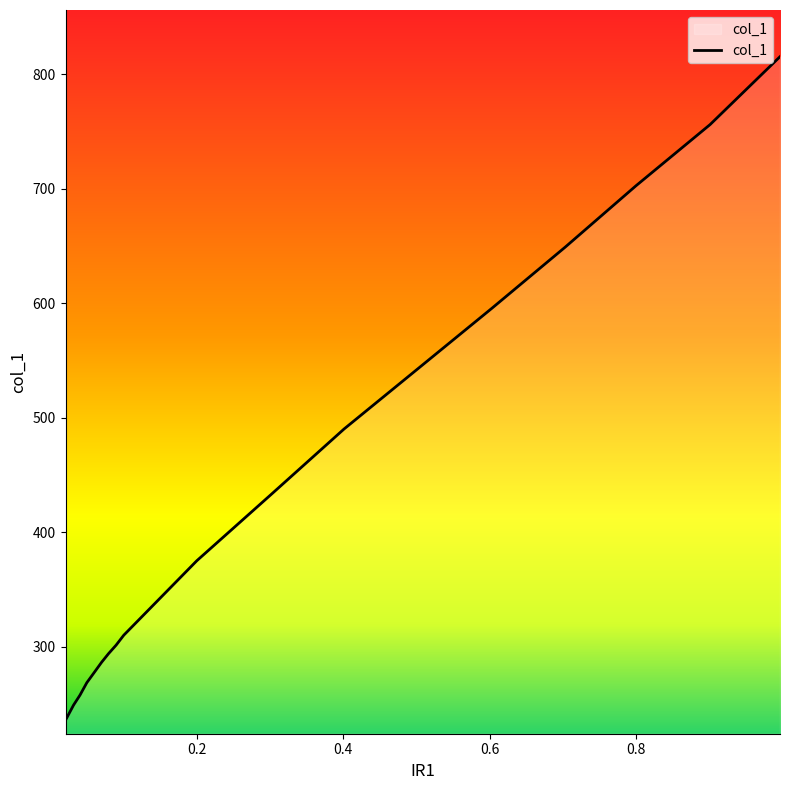

Does the chart display data point markers on the line(s)?

No